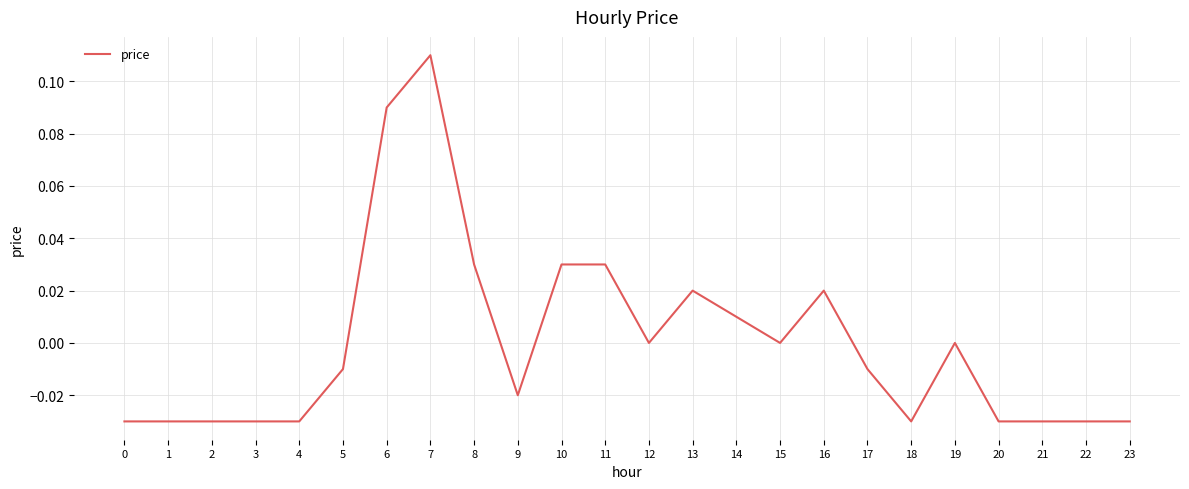

True or false: the data shows 0.0 at 15.

True